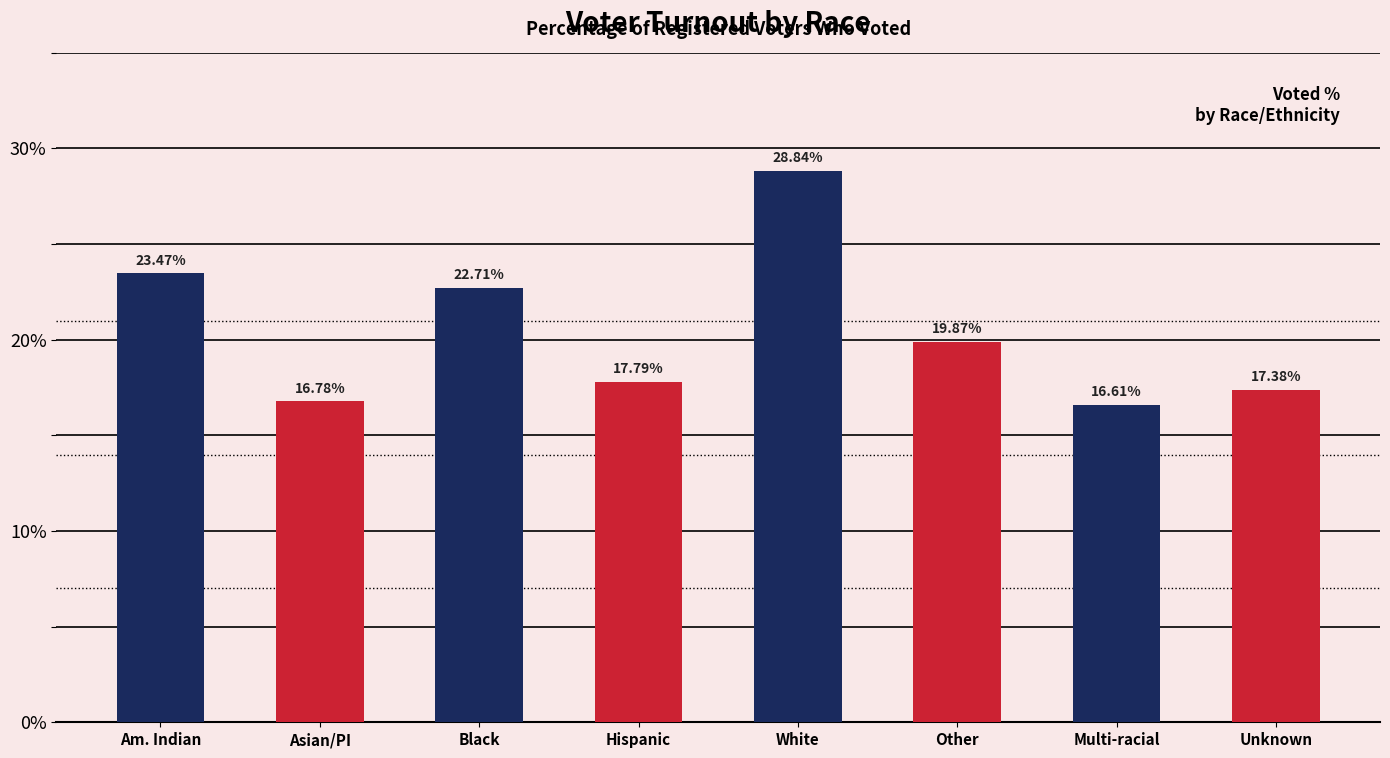

Rank the categories by value from highest to lowest.

White, Am. Indian, Black, Other, Hispanic, Unknown, Asian/PI, Multi-racial